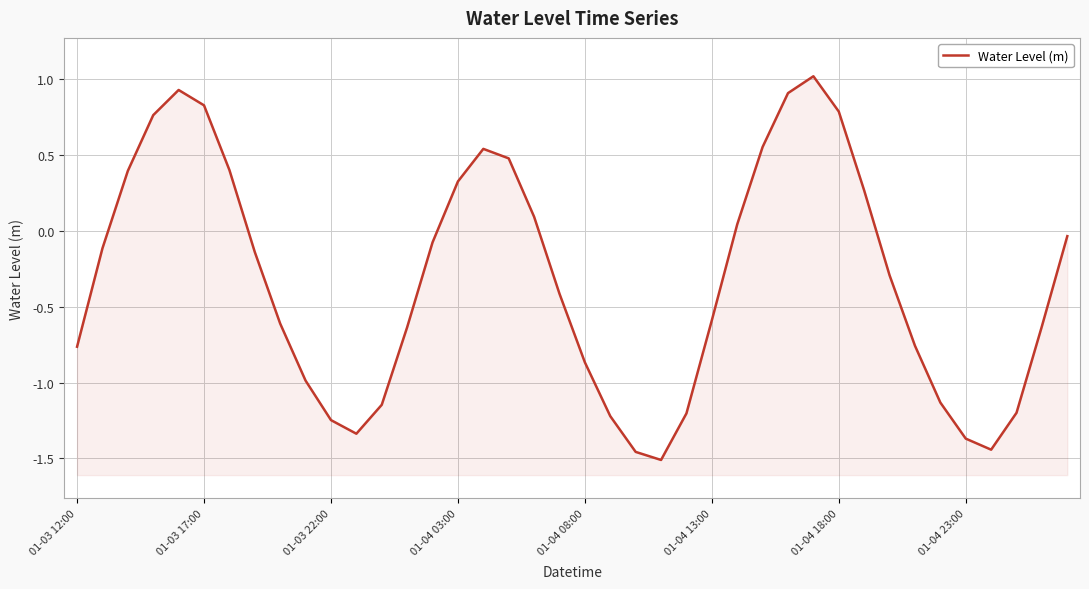

How many interior local peaks (higher than both neighbors) does the data have?

3